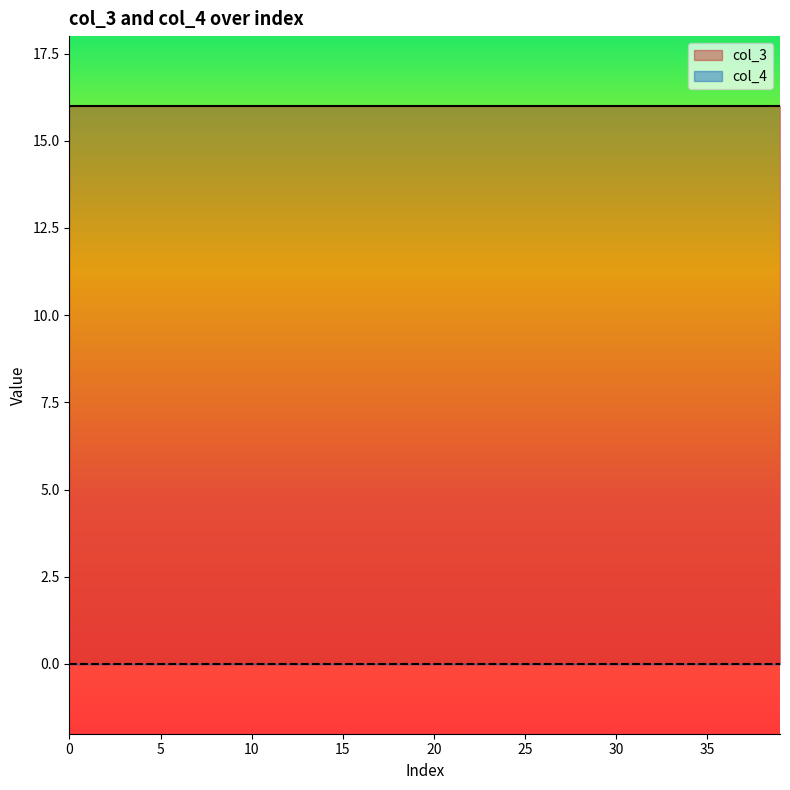

Which series has the largest range (max minus min)?

col_3